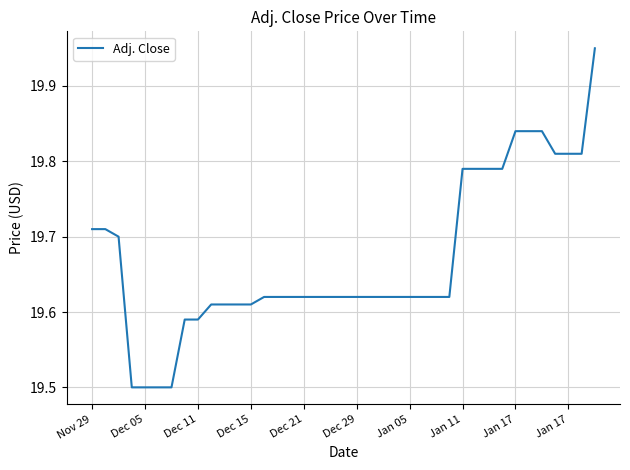

What is the smallest value displayed?

19.5